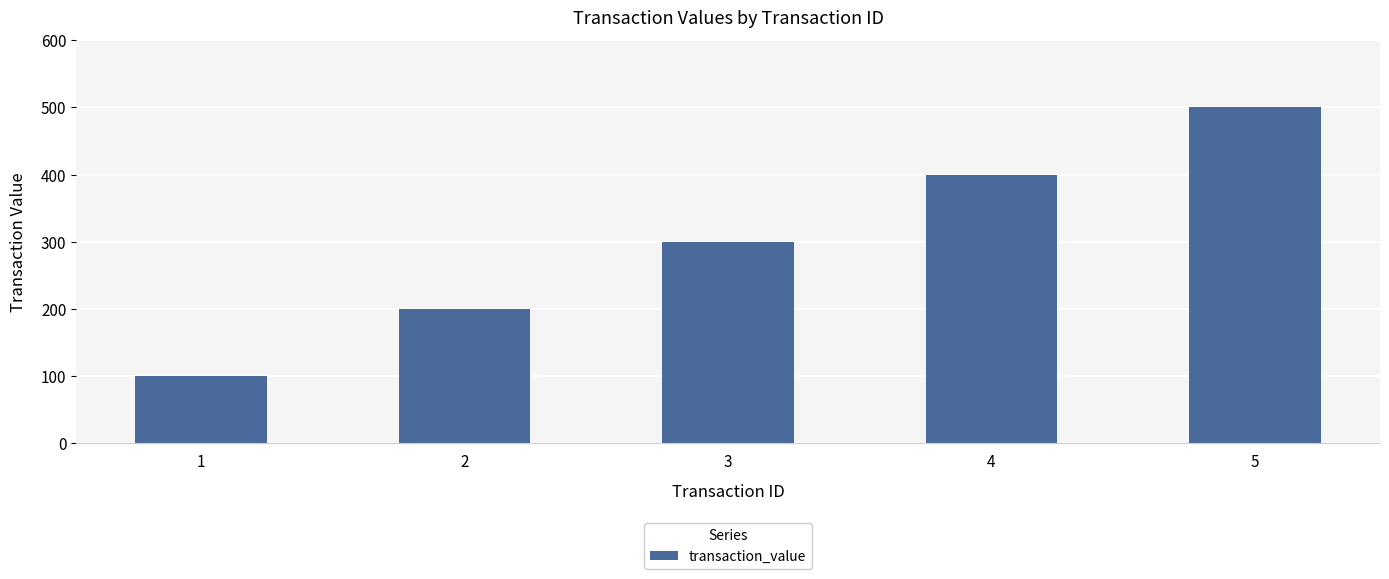

What is the approximate value at 2?

200